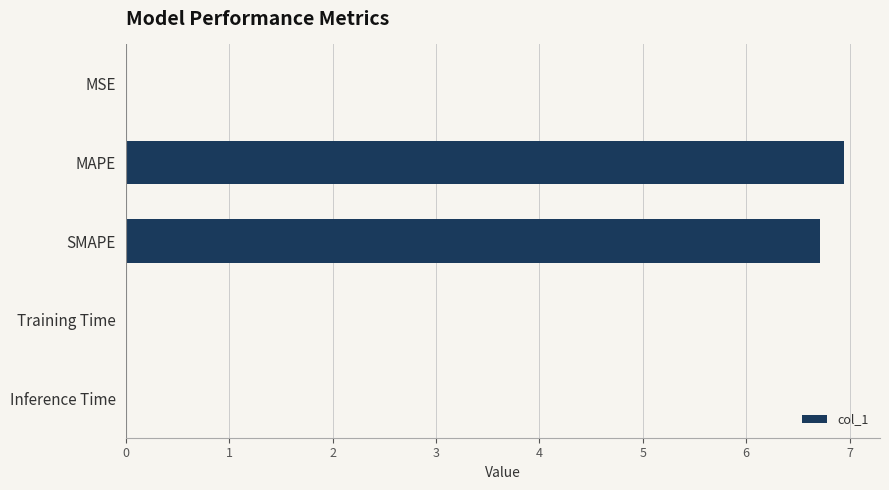

What is the approximate value at MAPE?

6.9